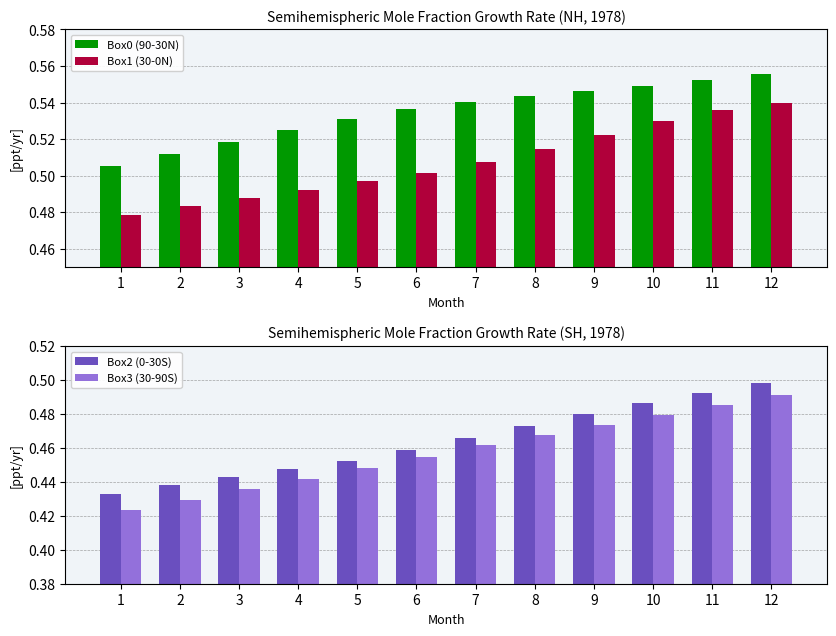

Reading left to right, transcribe all the data shown in this chart.

Box0 (90-30N): 1=0.5	2=0.5	3=0.5	4=0.5	5=0.5	6=0.5	7=0.5	8=0.5	9=0.5	10=0.5	11=0.6	12=0.6
Box1 (30-0N): 1=0.5	2=0.5	3=0.5	4=0.5	5=0.5	6=0.5	7=0.5	8=0.5	9=0.5	10=0.5	11=0.5	12=0.5
Box2 (0-30S): 1=0.4	2=0.4	3=0.4	4=0.4	5=0.5	6=0.5	7=0.5	8=0.5	9=0.5	10=0.5	11=0.5	12=0.5
Box3 (30-90S): 1=0.4	2=0.4	3=0.4	4=0.4	5=0.4	6=0.5	7=0.5	8=0.5	9=0.5	10=0.5	11=0.5	12=0.5